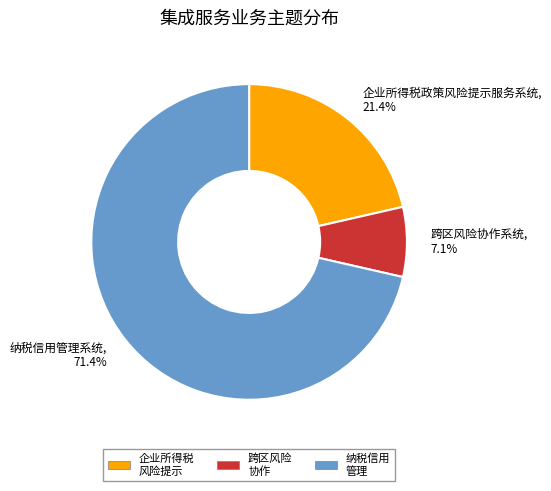

What is the smallest slice in the pie chart?

跨区风险协作系统